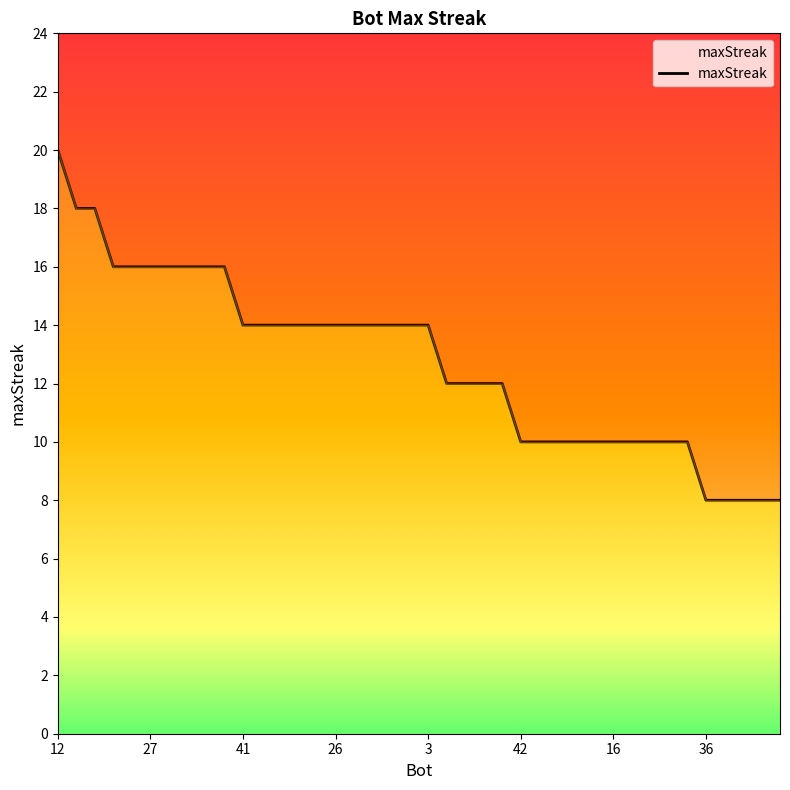

What is the average value?

13